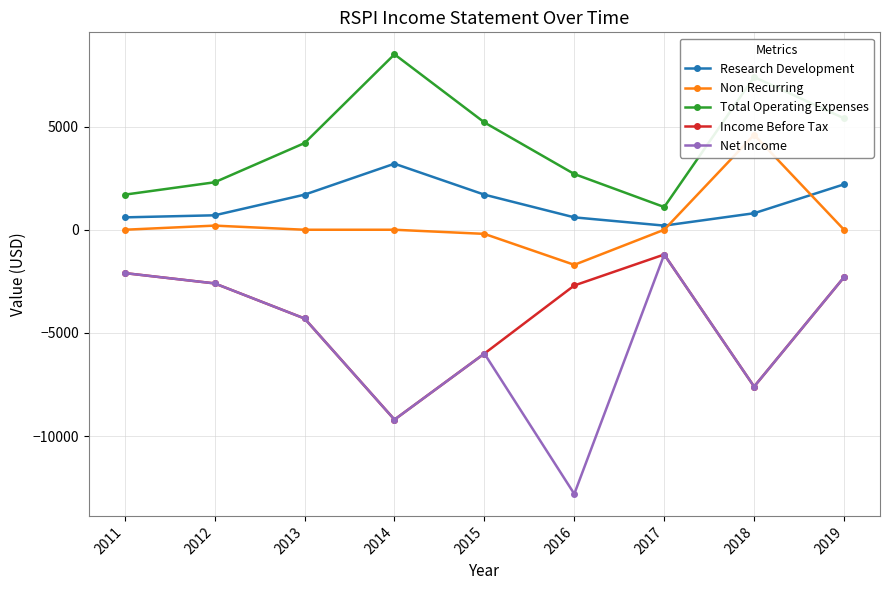

Between 2015 and 2019, which series saw the biggest shift?

Income Before Tax